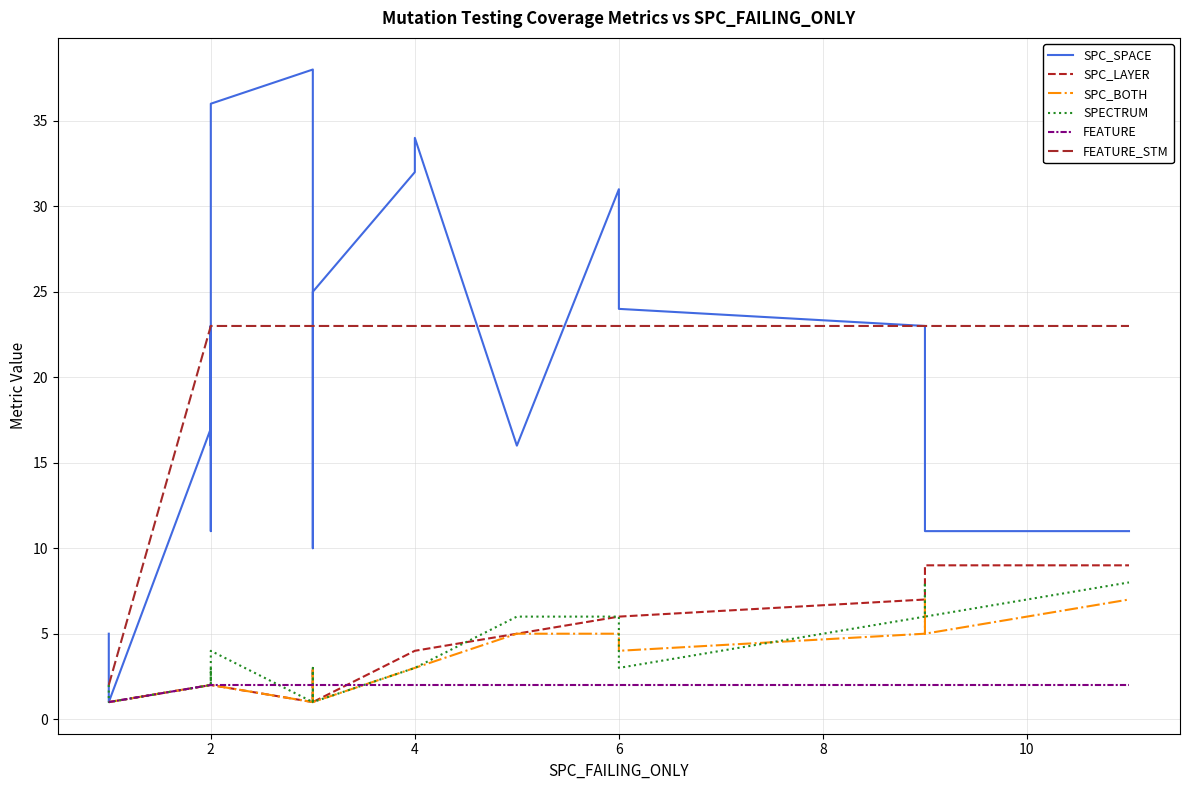

True or false: SPC_LAYER and FEATURE intersect in this chart.

True